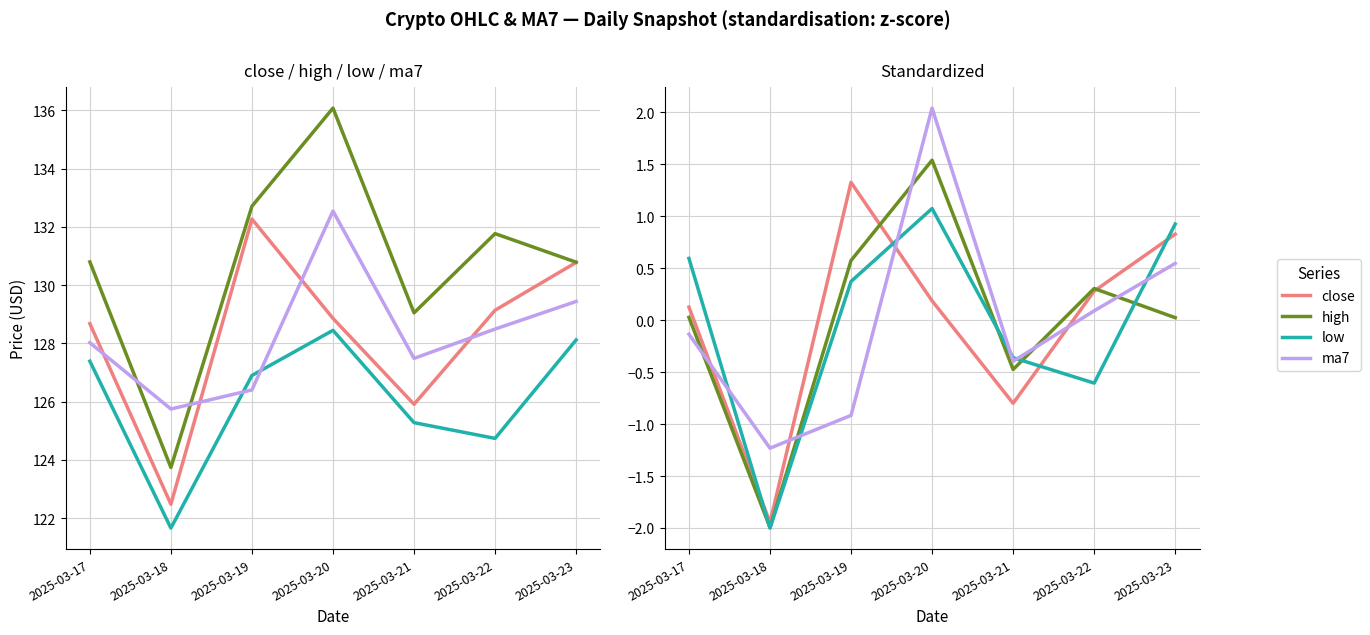

Reading left to right, list all the values displayed in this chart.

close: 2025-03-17=0.1	2025-03-18=-1.9	2025-03-19=1.3	2025-03-20=0.2	2025-03-21=-0.8	2025-03-22=0.3	2025-03-23=0.8
high: 2025-03-17=0.0	2025-03-18=-2.0	2025-03-19=0.6	2025-03-20=1.5	2025-03-21=-0.5	2025-03-22=0.3	2025-03-23=0.0
low: 2025-03-17=0.6	2025-03-18=-2.0	2025-03-19=0.4	2025-03-20=1.1	2025-03-21=-0.4	2025-03-22=-0.6	2025-03-23=0.9
ma7: 2025-03-17=-0.1	2025-03-18=-1.2	2025-03-19=-0.9	2025-03-20=2.0	2025-03-21=-0.4	2025-03-22=0.1	2025-03-23=0.5